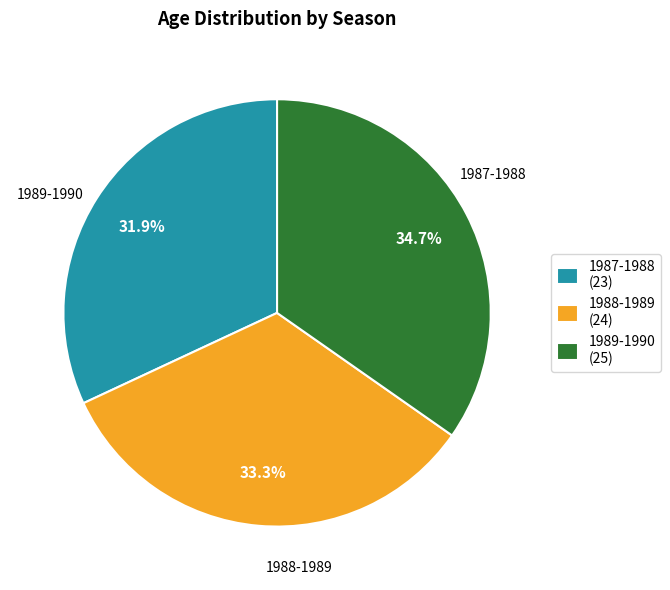

Which slice is the smallest?

1987-1988